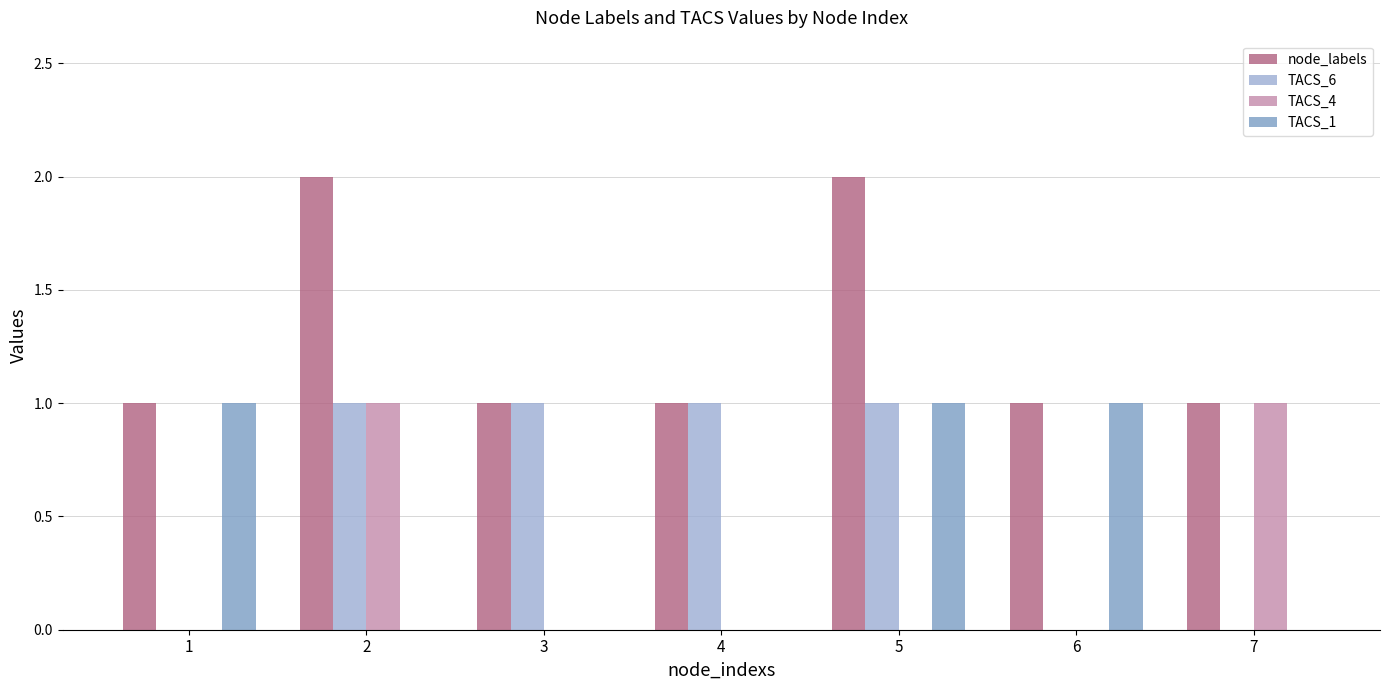

What are all the series names shown in the legend?

node_labels, TACS_6, TACS_4, TACS_1